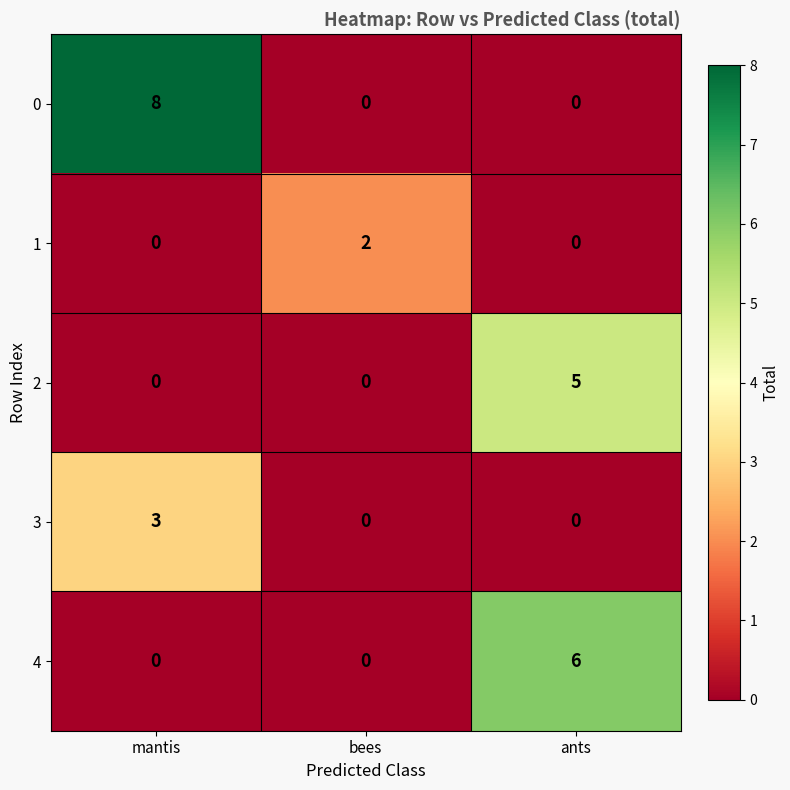

How many categories are shown in the chart?

3